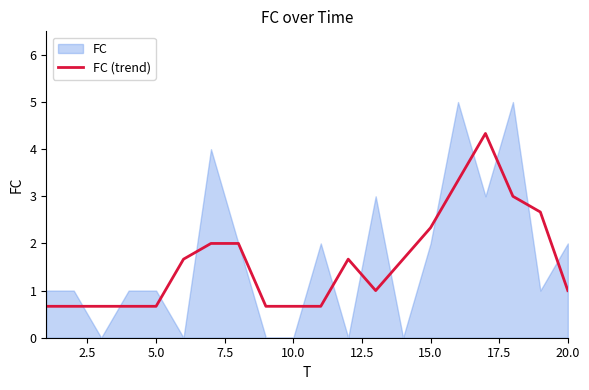

Is it true that FC (trend) equals 1.0 at 20.0?

True